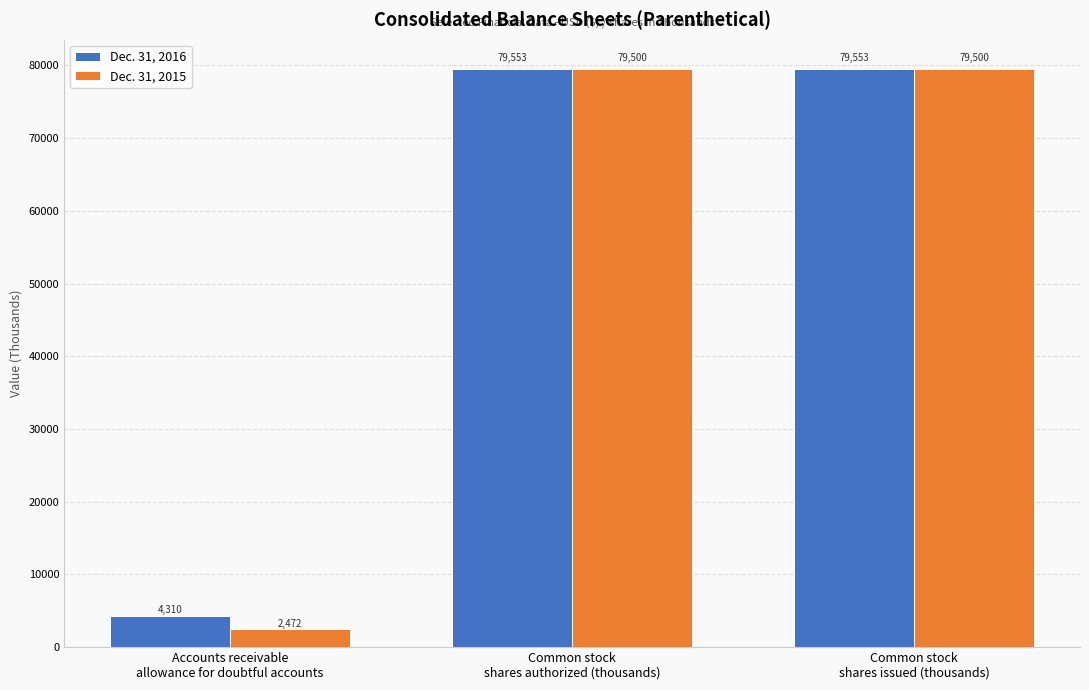

What position from the right is Common stock
shares authorized (thousands)?

2